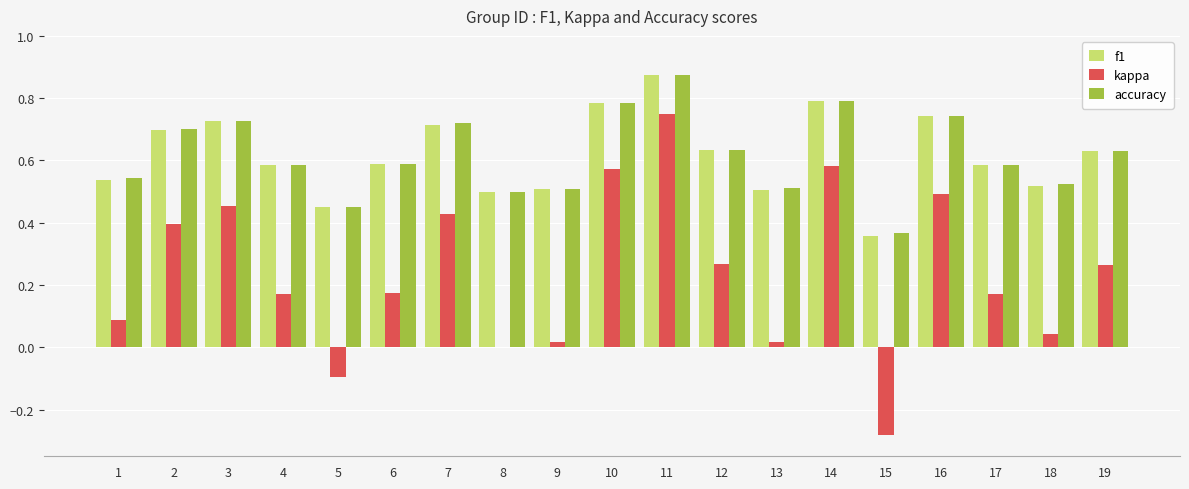

Where is kappa nearest to the value 0?

8